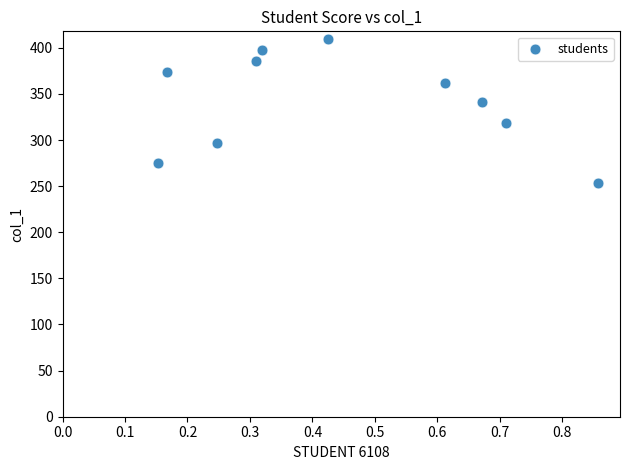

What is the average Y value?

342